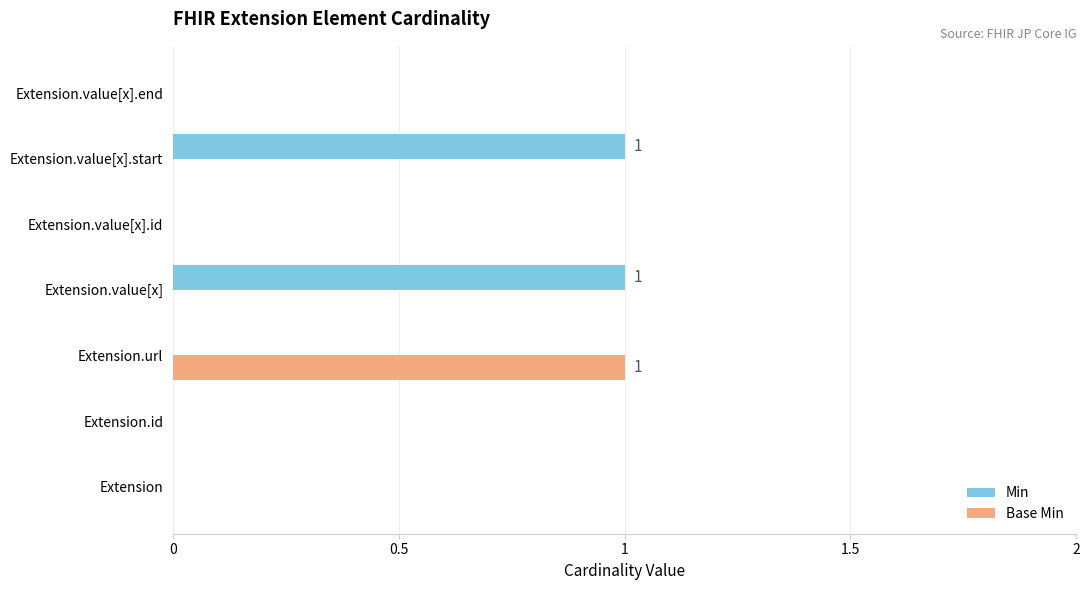

Between Extension.id and Extension.value[x].start, which series saw the biggest shift?

Min